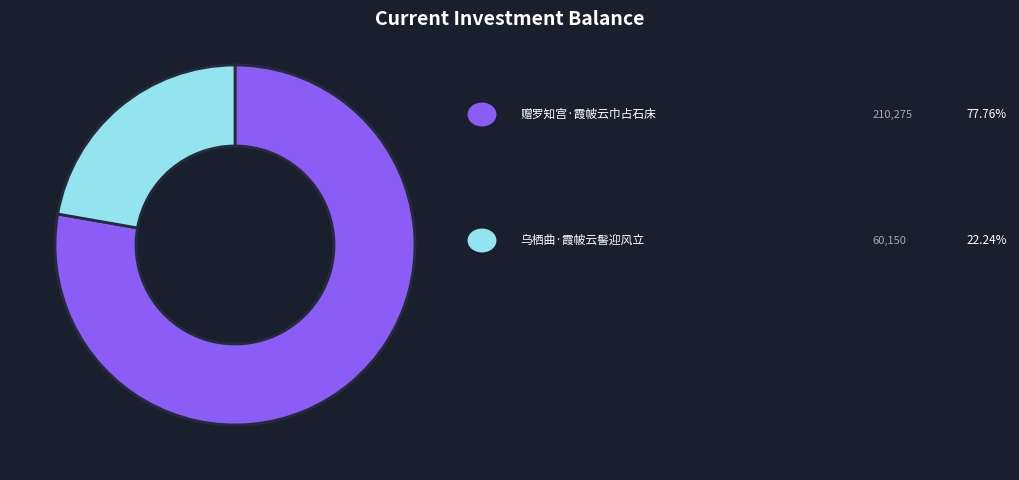

Is there a majority slice in this chart?

Yes